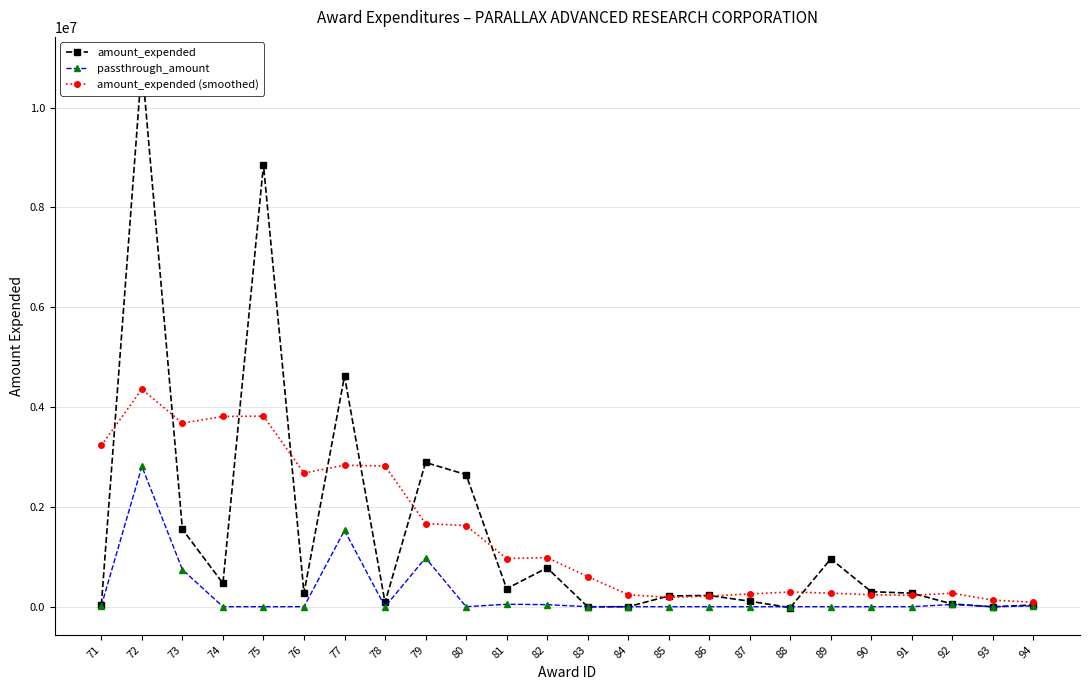

True or false: passthrough_amount has a value of 1848383.7 at 78.

False